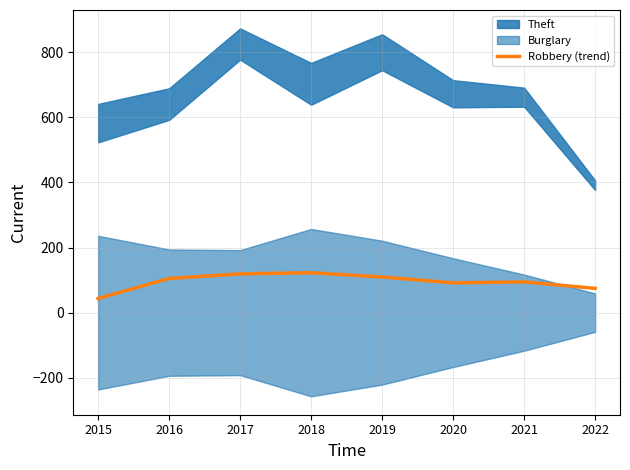

Reading right to left, transcribe all the data shown in this chart.

74.5	94.5	91.5	109.5	122.5	119.0	105.0	43.5